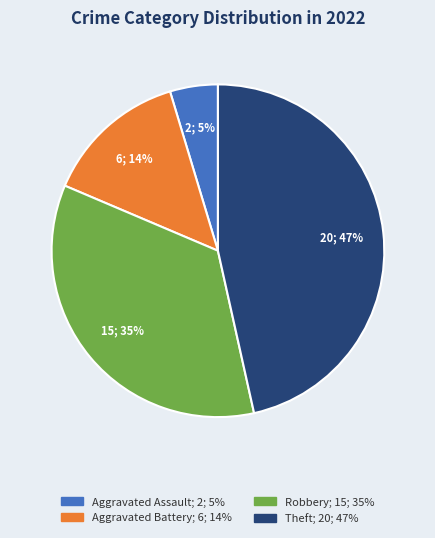

Does any single category account for the majority?

No